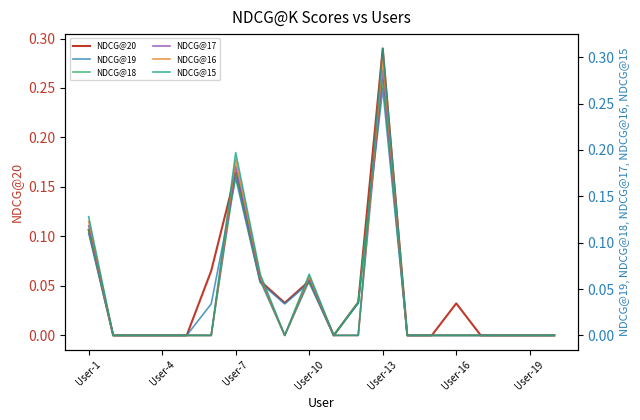

What are all the series names shown in the legend?

NDCG@20, NDCG@19, NDCG@18, NDCG@17, NDCG@16, NDCG@15